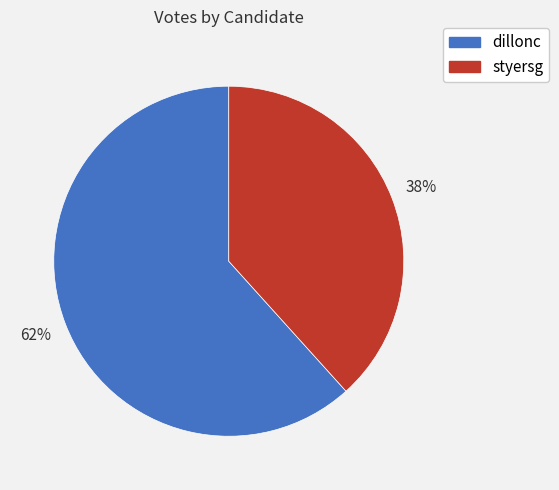

Combined, do dillonc and styersg account for over 50%?

Yes